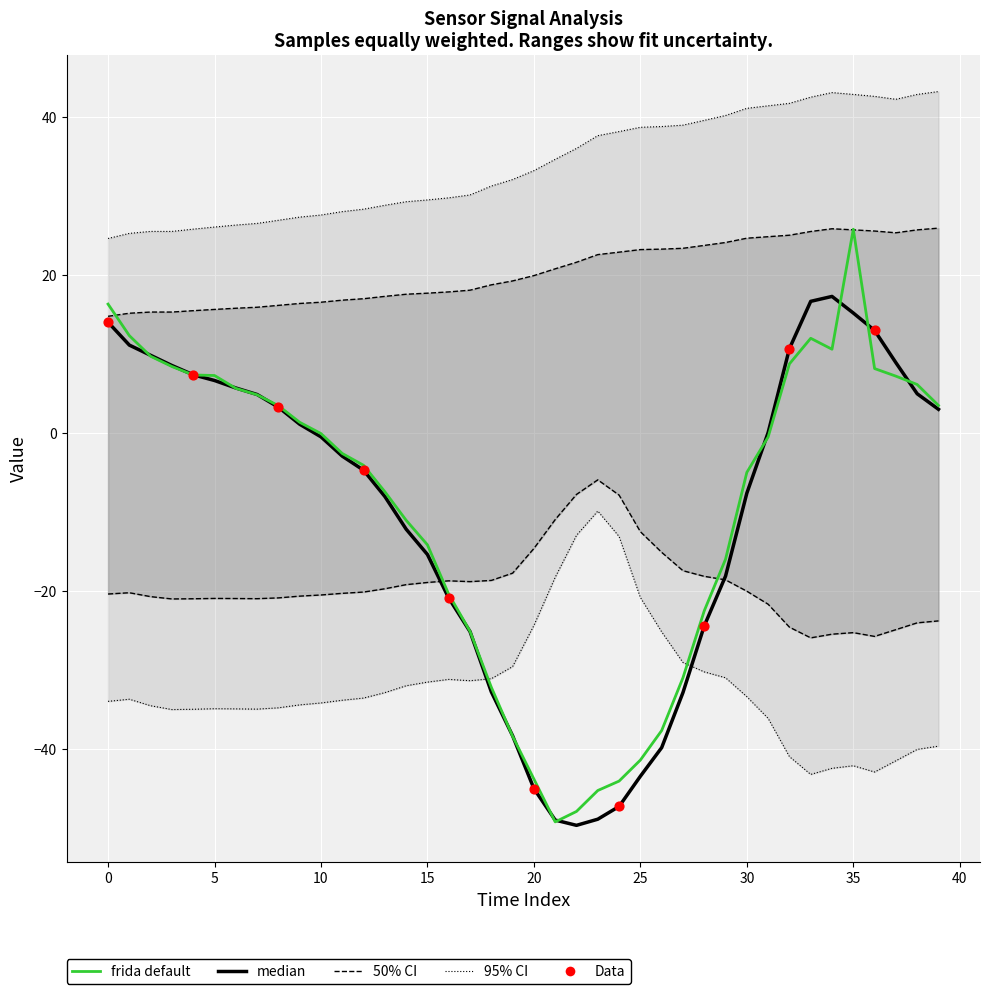

At how many categories does at least one series exceed -13?

40